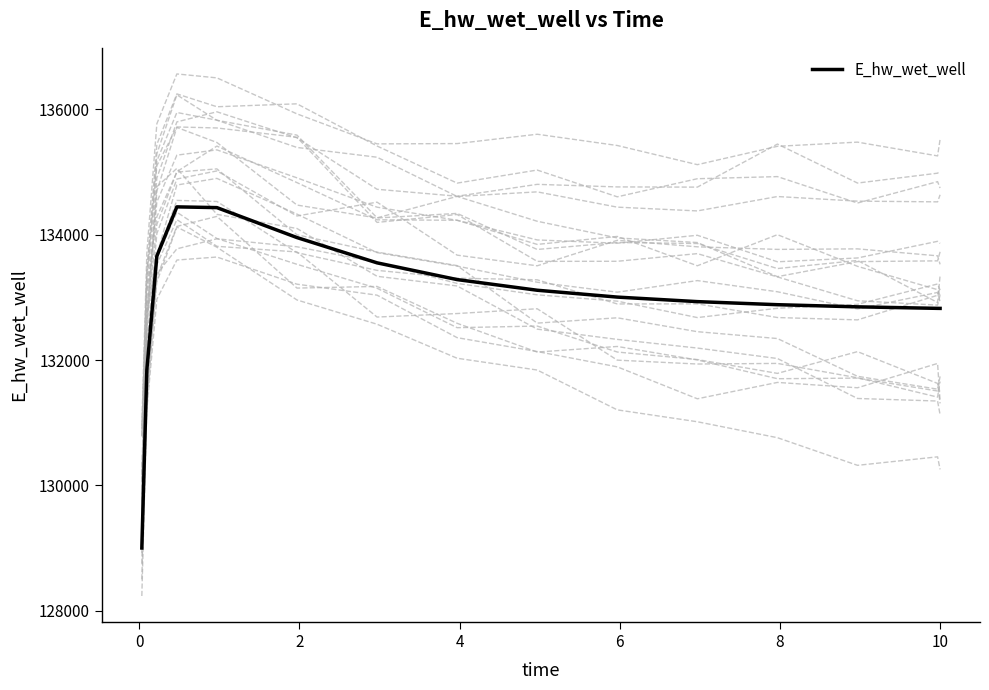

What is the minimum value shown in the chart?

129001.5